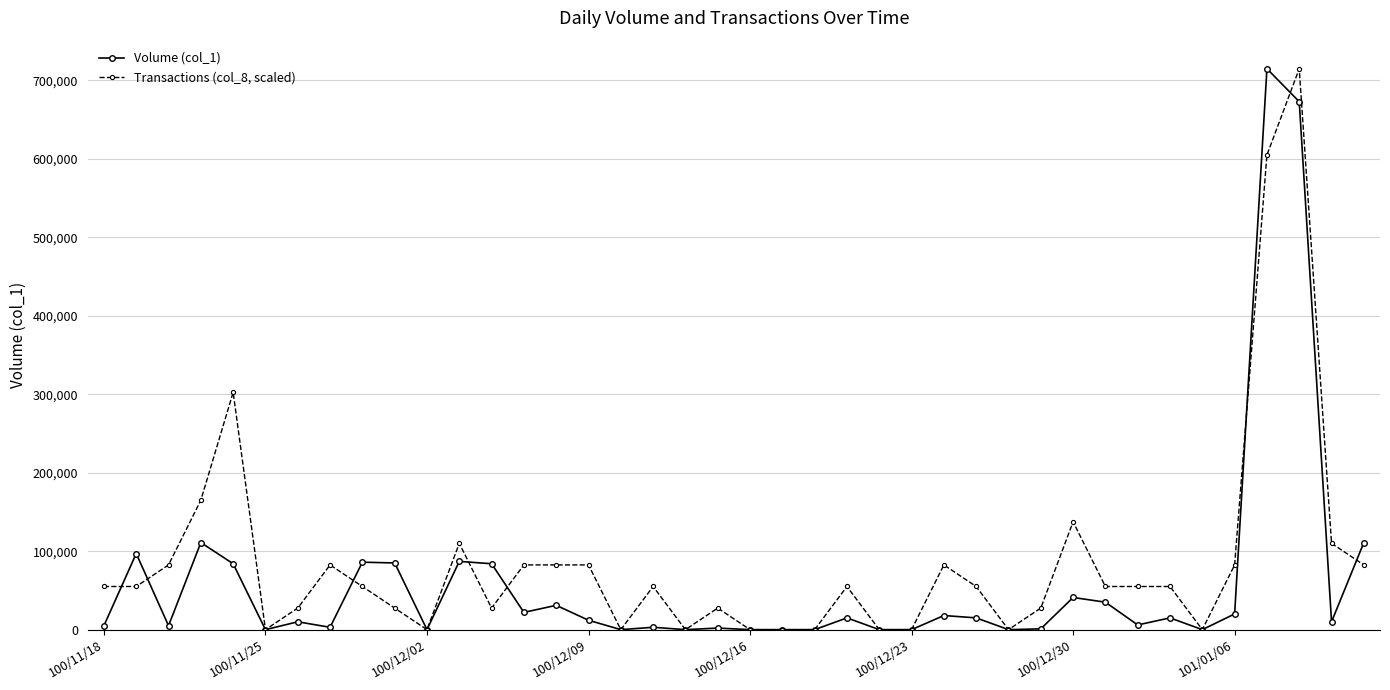

What is the difference between the maximum and minimum values in the Volume (col_1) series?

715000